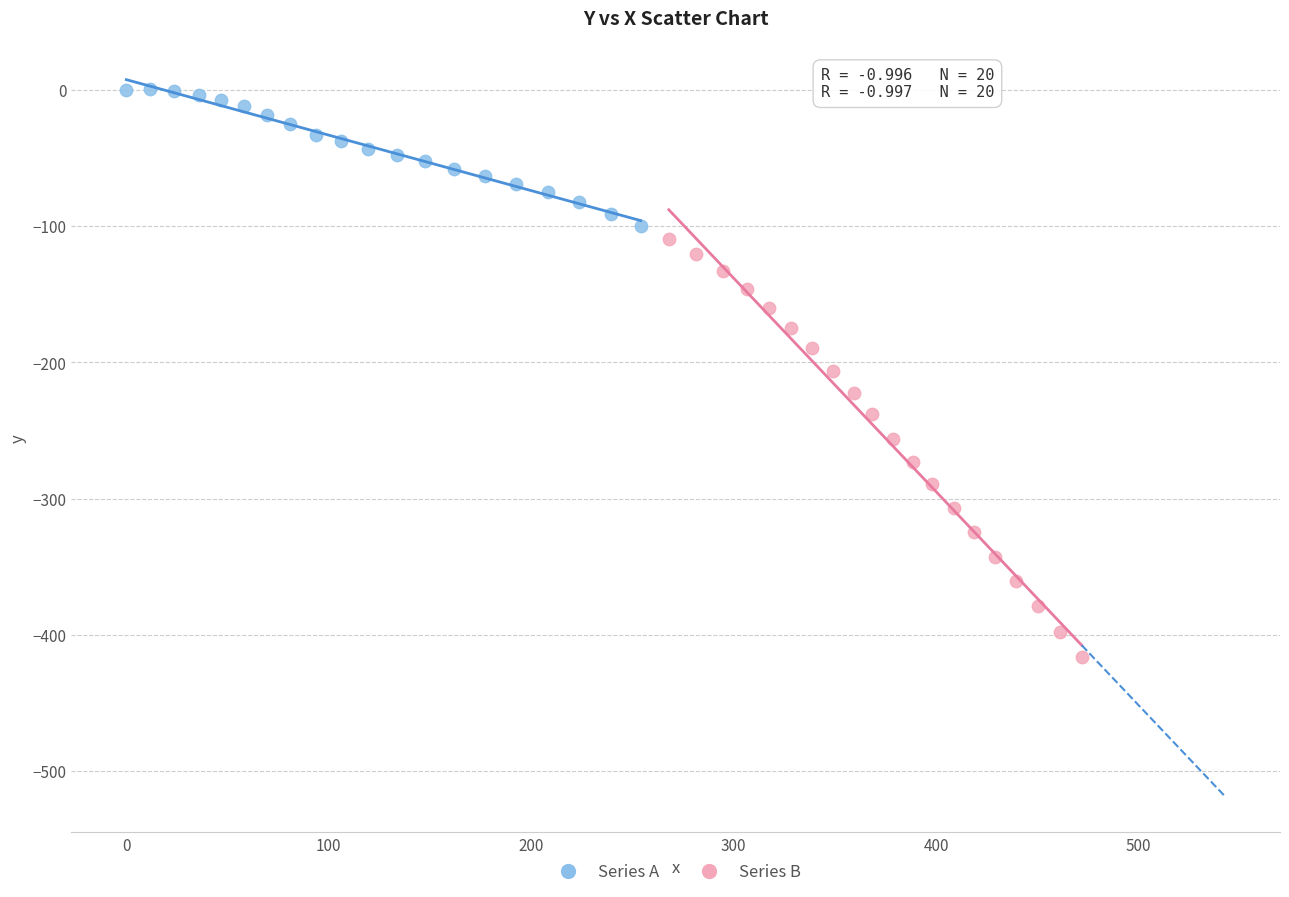

Which series has the largest Y range (max minus min)?

Series B